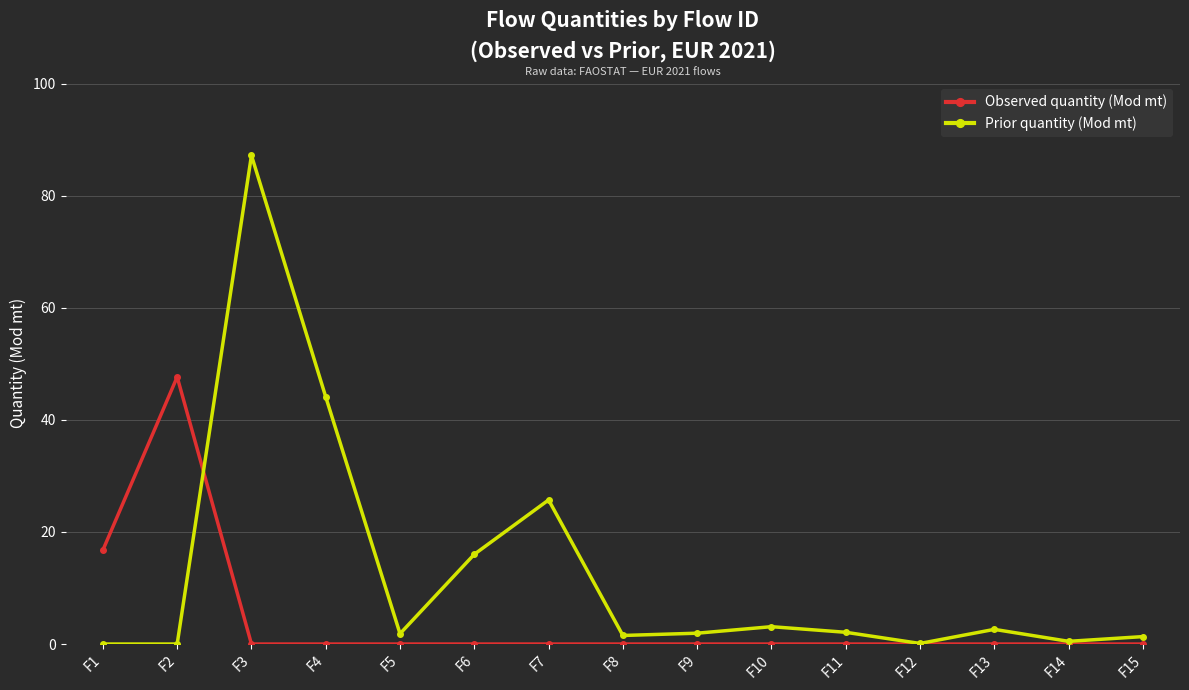

Count the number of data series in this chart.

2